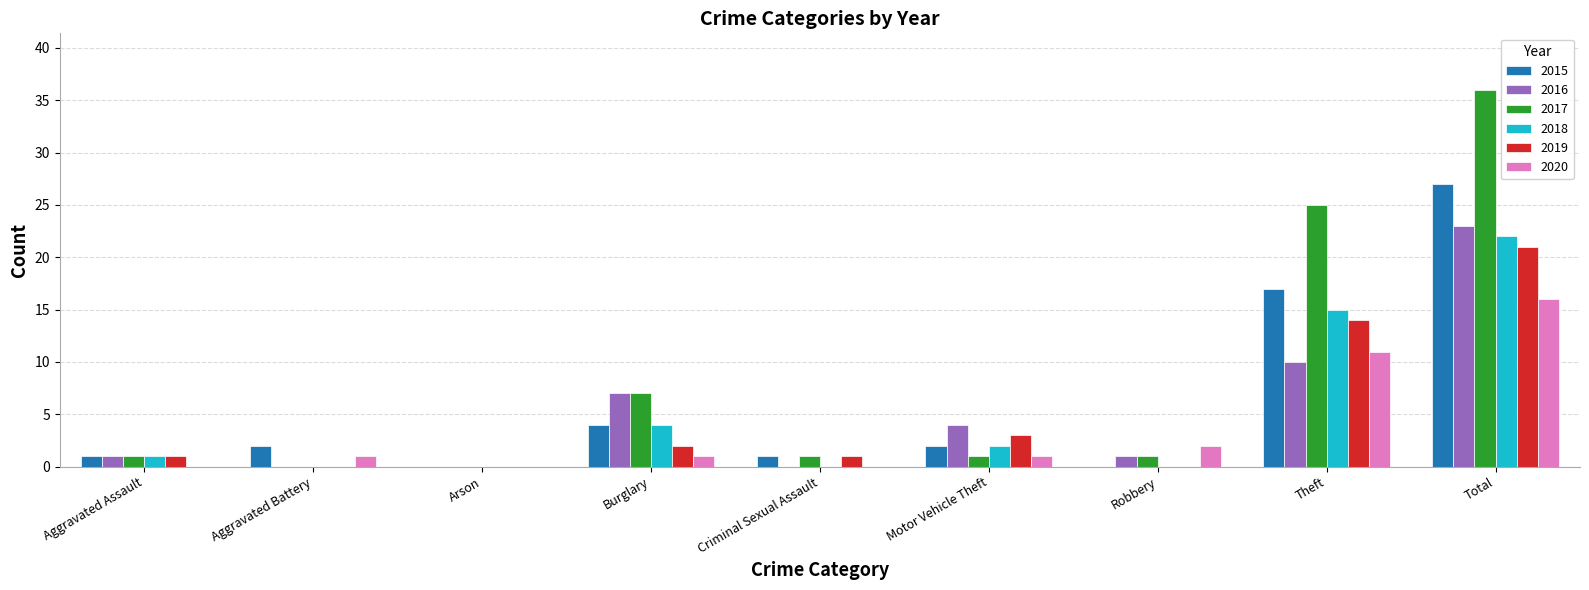

Does the chart contain stacked bars?

No